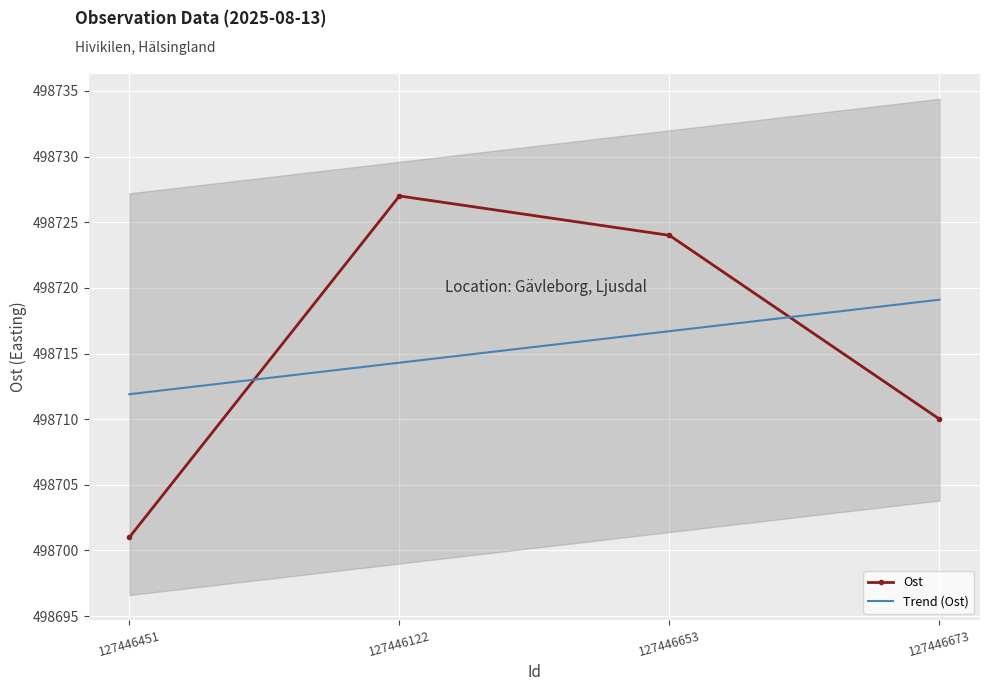

How many lines are shown in the chart?

2